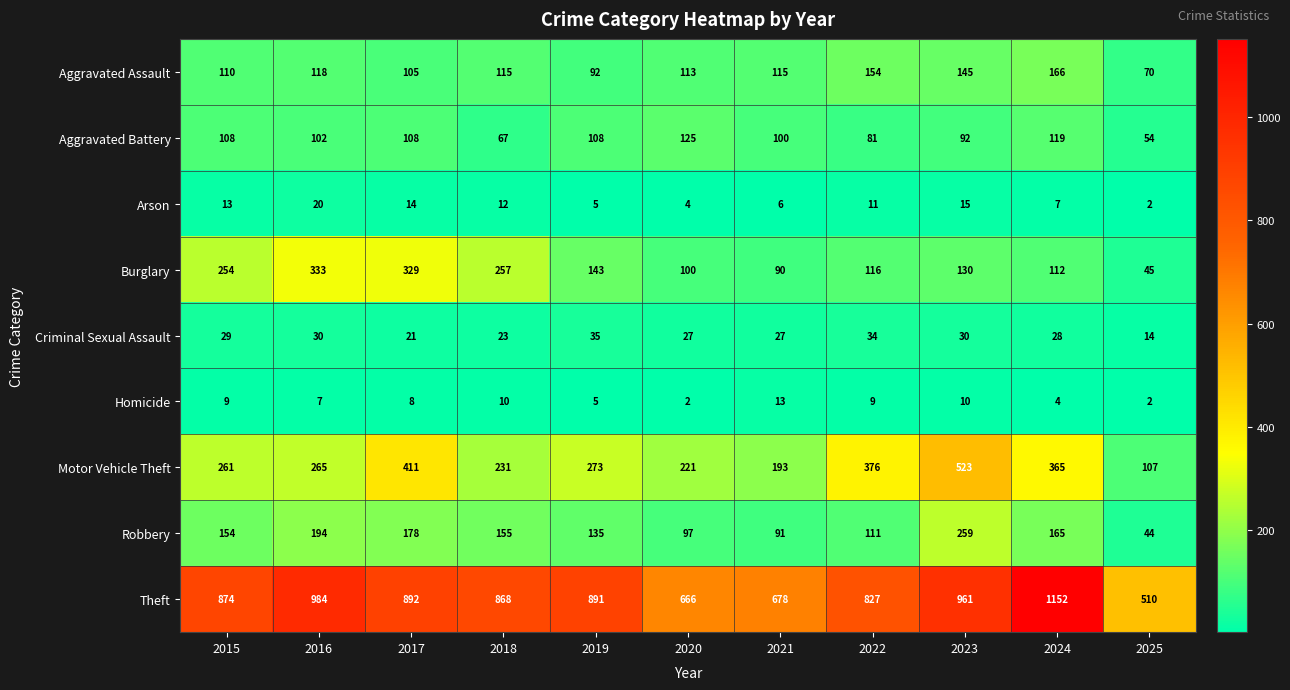

What is the total value across all series at 2021?

1313